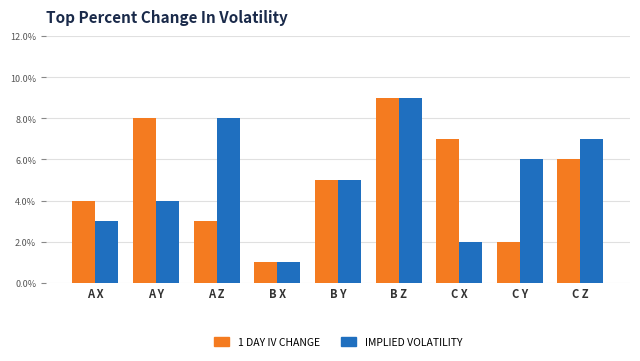

What are all the series names shown in the legend?

1 DAY IV CHANGE, IMPLIED VOLATILITY